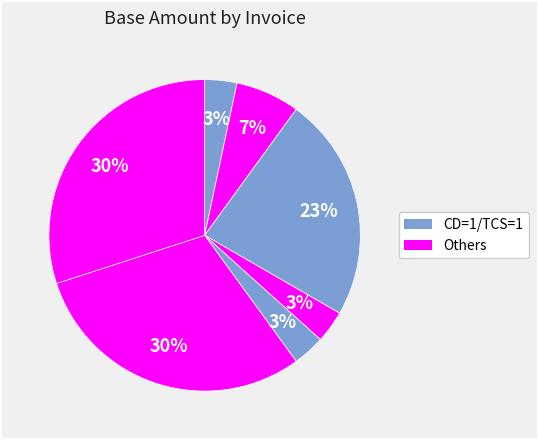

How many segments does this pie chart have?

7